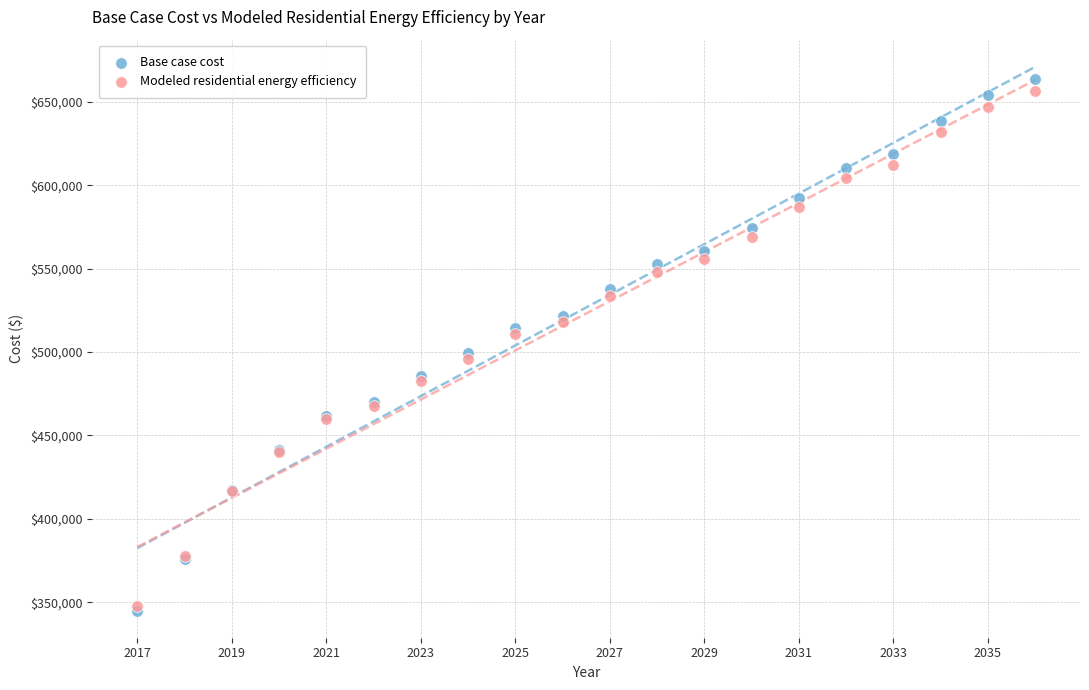

Which series contains the highest Y value?

Base case cost